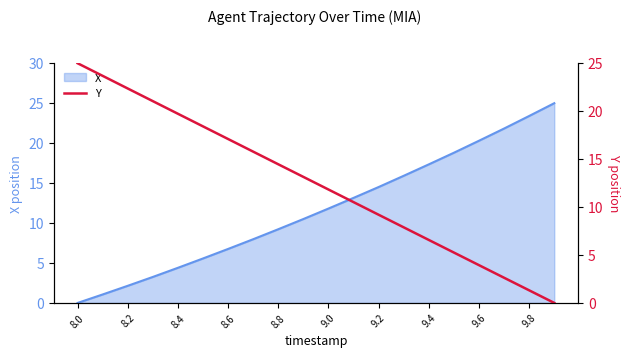

The value of X at 9.8 is 23.4. True or false?

True